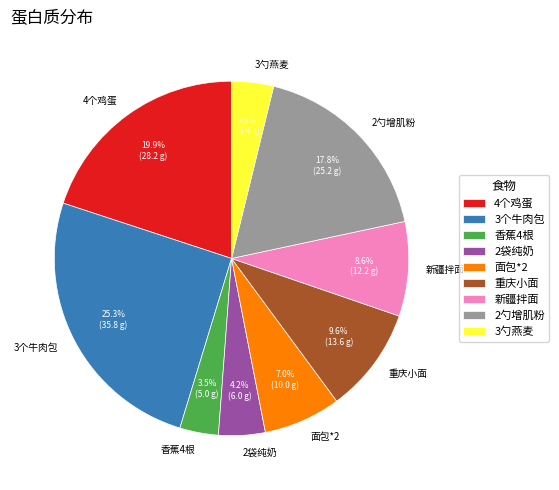

How many slices are in this pie chart?

9